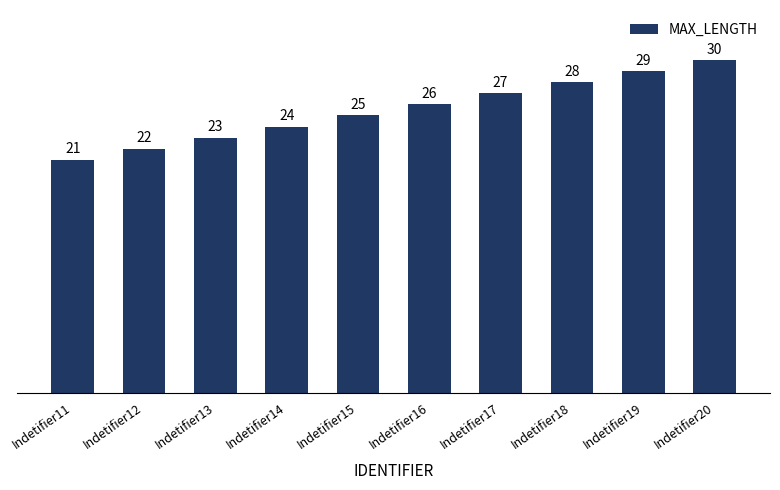

Which category has the lowest value across all series?

Indetifier11